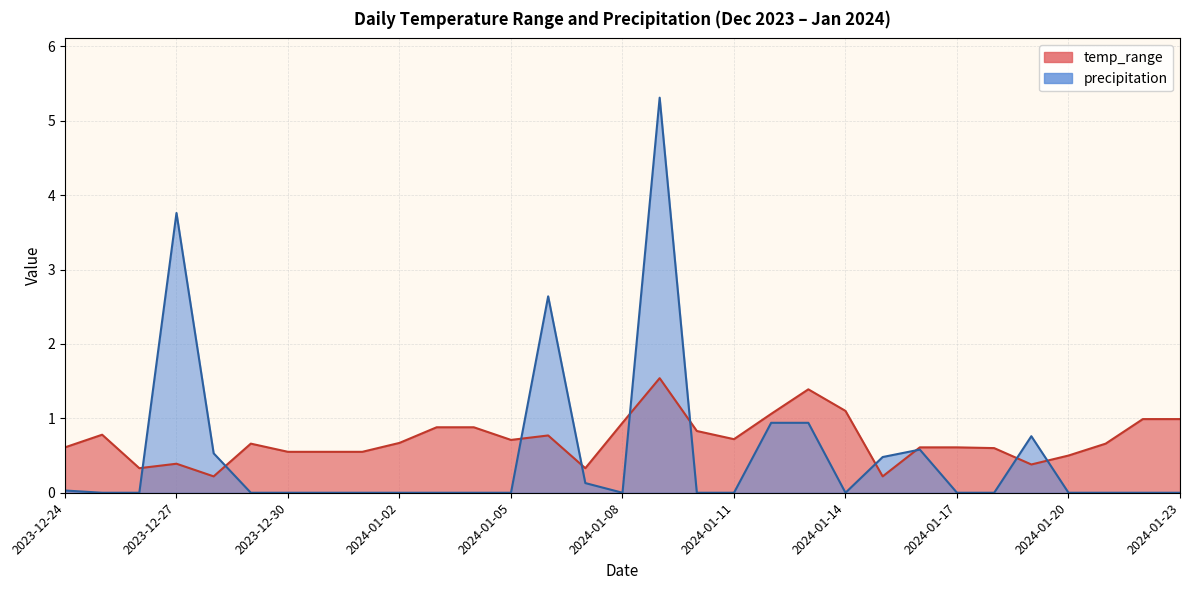

Which series has the largest range (max minus min)?

precipitation